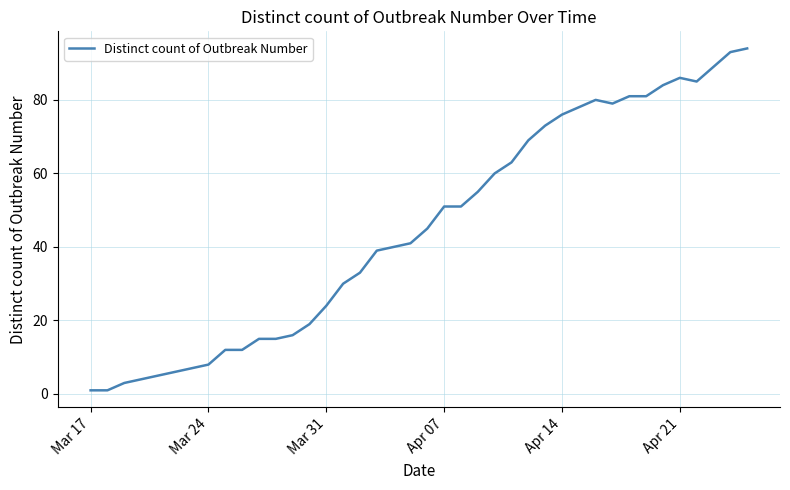

How many lines are shown in the chart?

1